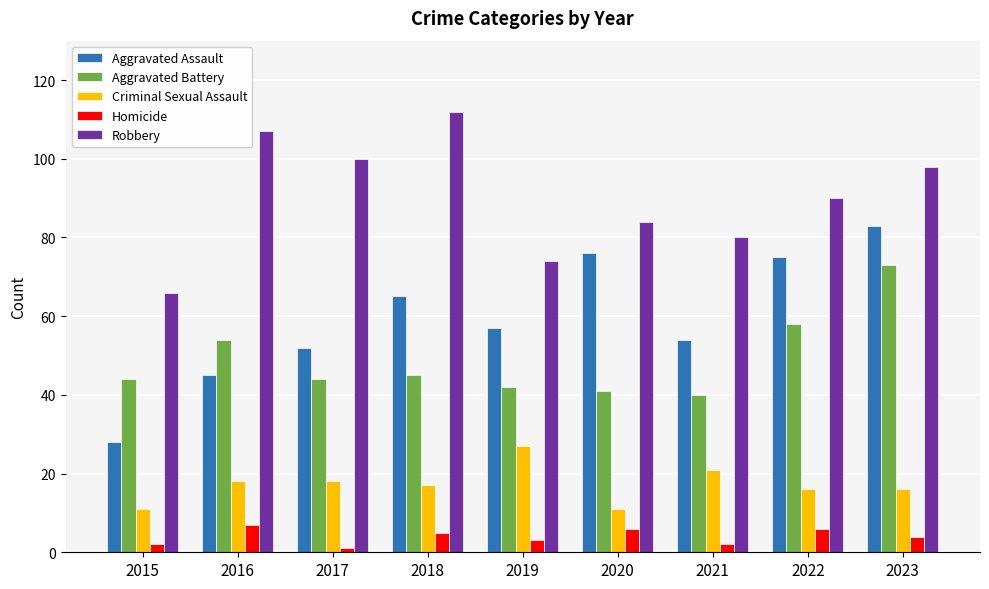

At which category is the sum across all series the highest?

2023